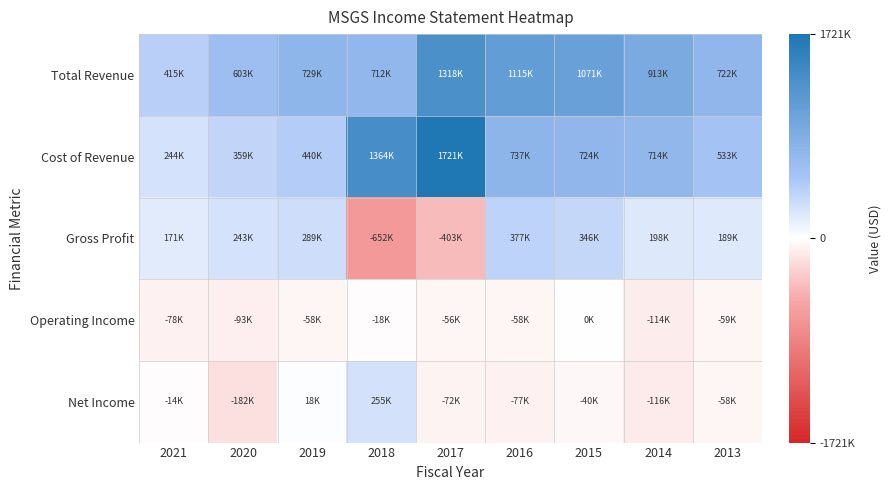

List the series in order of their peak value, lowest first.

Operating Income, Net Income, Gross Profit, Total Revenue, Cost of Revenue